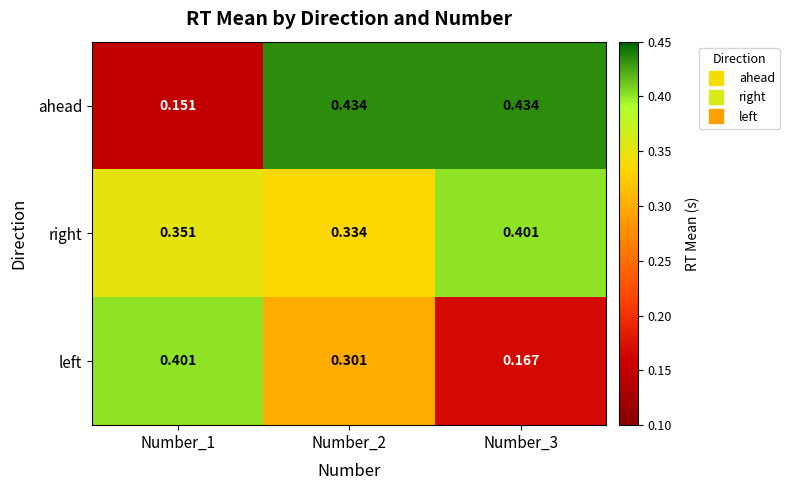

Rank the series by their average value, from lowest to highest.

left, ahead, right